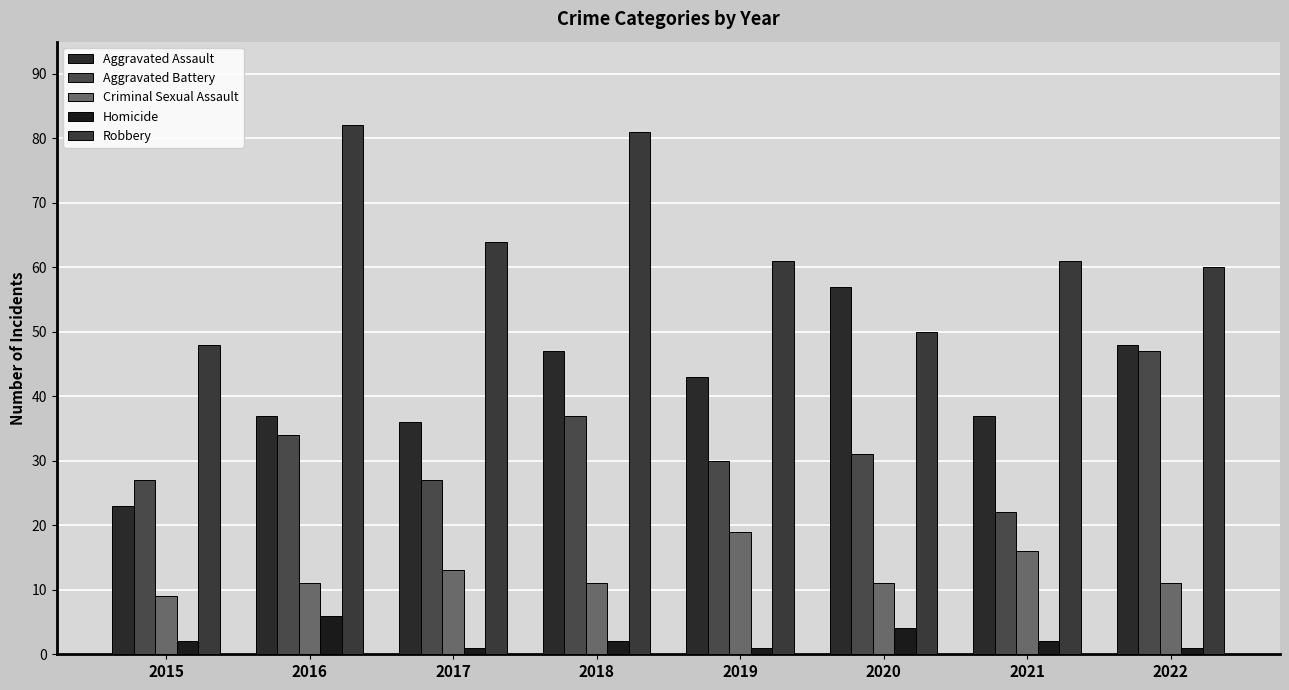

How many data points does each series have?

8